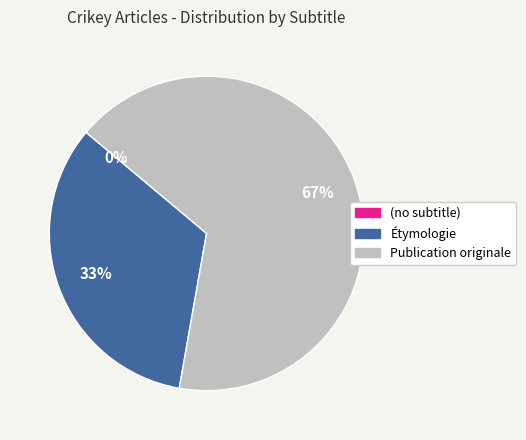

What is the change in value from (no subtitle) to Publication originale?

+2